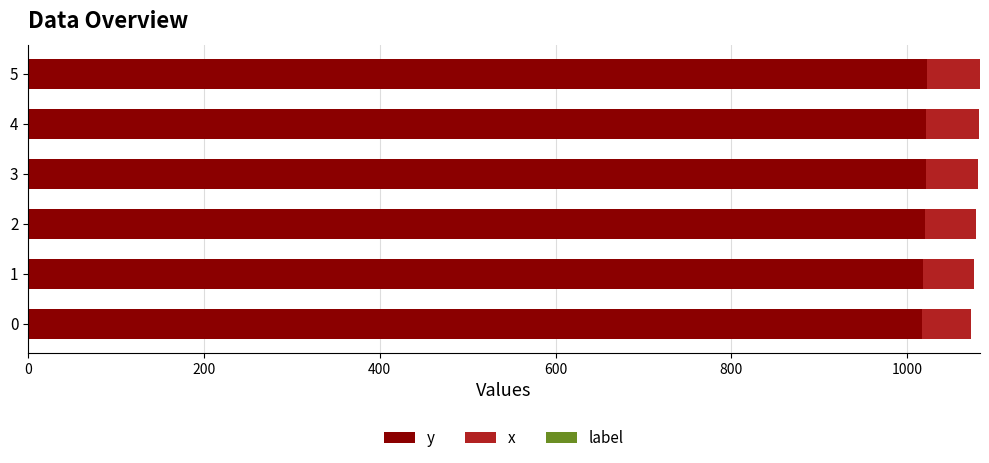

What is the highest value of the y series?

1023